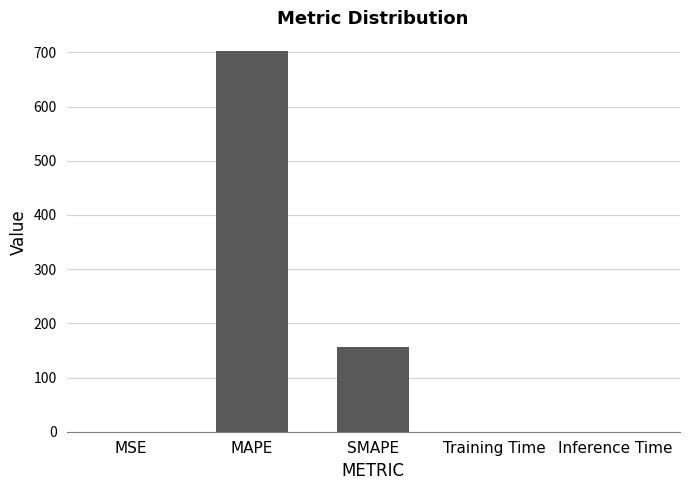

What is the greatest value displayed?

702.0